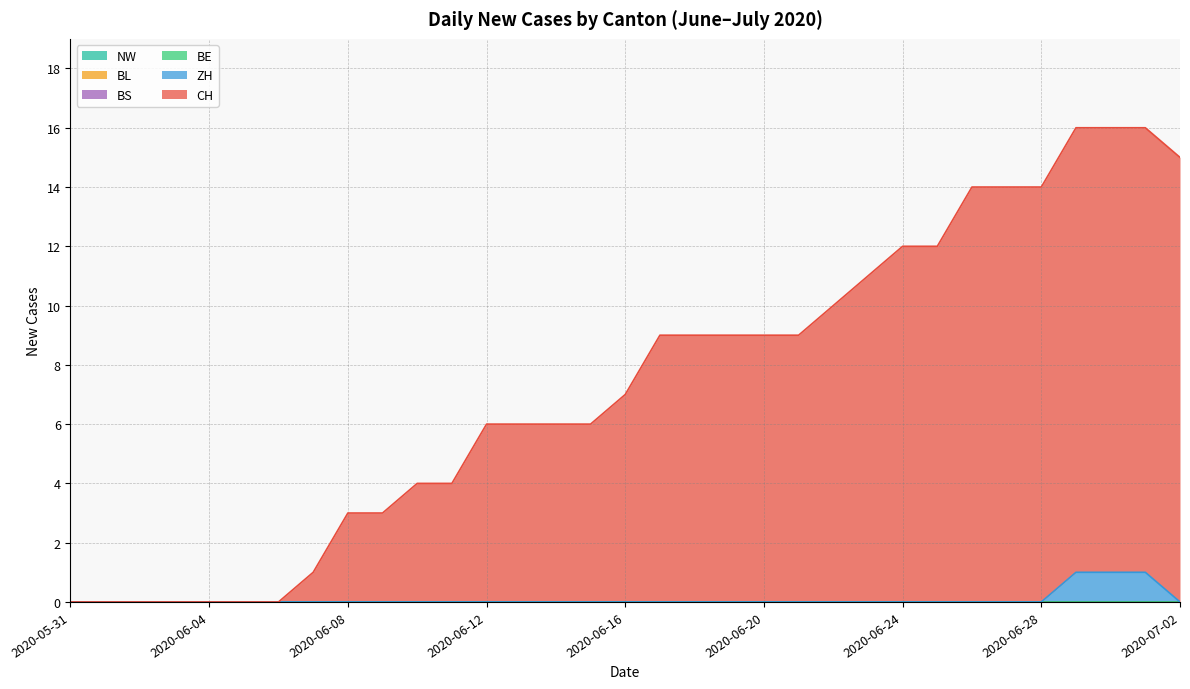

Reading left to right, list all the values displayed in this chart.

CH: 2020-05-31=0	2020-06-01=0	2020-06-02=0	2020-06-03=0	2020-06-04=0	2020-06-05=0	2020-06-06=0	2020-06-07=1	2020-06-08=3	2020-06-09=3	2020-06-10=4	2020-06-11=4	2020-06-12=6	2020-06-13=6	2020-06-14=6	2020-06-15=6	2020-06-16=7	2020-06-17=9	2020-06-18=9	2020-06-19=9	2020-06-20=9	2020-06-21=9	2020-06-22=10	2020-06-23=11	2020-06-24=12	2020-06-25=12	2020-06-26=14	2020-06-27=14	2020-06-28=14	2020-06-29=15	2020-06-30=15	2020-07-01=15	2020-07-02=15
ZH: 2020-05-31=0	2020-06-01=0	2020-06-02=0	2020-06-03=0	2020-06-04=0	2020-06-05=0	2020-06-06=0	2020-06-07=0	2020-06-08=0	2020-06-09=0	2020-06-10=0	2020-06-11=0	2020-06-12=0	2020-06-13=0	2020-06-14=0	2020-06-15=0	2020-06-16=0	2020-06-17=0	2020-06-18=0	2020-06-19=0	2020-06-20=0	2020-06-21=0	2020-06-22=0	2020-06-23=0	2020-06-24=0	2020-06-25=0	2020-06-26=0	2020-06-27=0	2020-06-28=0	2020-06-29=1	2020-06-30=1	2020-07-01=1	2020-07-02=0
BE: 2020-05-31=0	2020-06-01=0	2020-06-02=0	2020-06-03=0	2020-06-04=0	2020-06-05=0	2020-06-06=0	2020-06-07=0	2020-06-08=0	2020-06-09=0	2020-06-10=0	2020-06-11=0	2020-06-12=0	2020-06-13=0	2020-06-14=0	2020-06-15=0	2020-06-16=0	2020-06-17=0	2020-06-18=0	2020-06-19=0	2020-06-20=0	2020-06-21=0	2020-06-22=0	2020-06-23=0	2020-06-24=0	2020-06-25=0	2020-06-26=0	2020-06-27=0	2020-06-28=0	2020-06-29=0	2020-06-30=0	2020-07-01=0	2020-07-02=0
BL: 2020-05-31=0	2020-06-01=0	2020-06-02=0	2020-06-03=0	2020-06-04=0	2020-06-05=0	2020-06-06=0	2020-06-07=0	2020-06-08=0	2020-06-09=0	2020-06-10=0	2020-06-11=0	2020-06-12=0	2020-06-13=0	2020-06-14=0	2020-06-15=0	2020-06-16=0	2020-06-17=0	2020-06-18=0	2020-06-19=0	2020-06-20=0	2020-06-21=0	2020-06-22=0	2020-06-23=0	2020-06-24=0	2020-06-25=0	2020-06-26=0	2020-06-27=0	2020-06-28=0	2020-06-29=0	2020-06-30=0	2020-07-01=0	2020-07-02=0
BS: 2020-05-31=0	2020-06-01=0	2020-06-02=0	2020-06-03=0	2020-06-04=0	2020-06-05=0	2020-06-06=0	2020-06-07=0	2020-06-08=0	2020-06-09=0	2020-06-10=0	2020-06-11=0	2020-06-12=0	2020-06-13=0	2020-06-14=0	2020-06-15=0	2020-06-16=0	2020-06-17=0	2020-06-18=0	2020-06-19=0	2020-06-20=0	2020-06-21=0	2020-06-22=0	2020-06-23=0	2020-06-24=0	2020-06-25=0	2020-06-26=0	2020-06-27=0	2020-06-28=0	2020-06-29=0	2020-06-30=0	2020-07-01=0	2020-07-02=0
NW: 2020-05-31=0	2020-06-01=0	2020-06-02=0	2020-06-03=0	2020-06-04=0	2020-06-05=0	2020-06-06=0	2020-06-07=0	2020-06-08=0	2020-06-09=0	2020-06-10=0	2020-06-11=0	2020-06-12=0	2020-06-13=0	2020-06-14=0	2020-06-15=0	2020-06-16=0	2020-06-17=0	2020-06-18=0	2020-06-19=0	2020-06-20=0	2020-06-21=0	2020-06-22=0	2020-06-23=0	2020-06-24=0	2020-06-25=0	2020-06-26=0	2020-06-27=0	2020-06-28=0	2020-06-29=0	2020-06-30=0	2020-07-01=0	2020-07-02=0